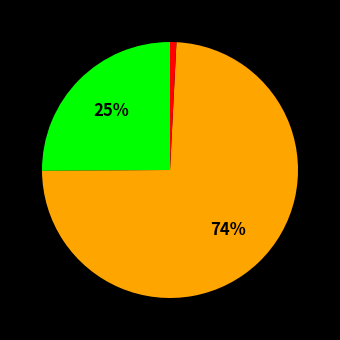

Does any single category account for the majority?

Yes